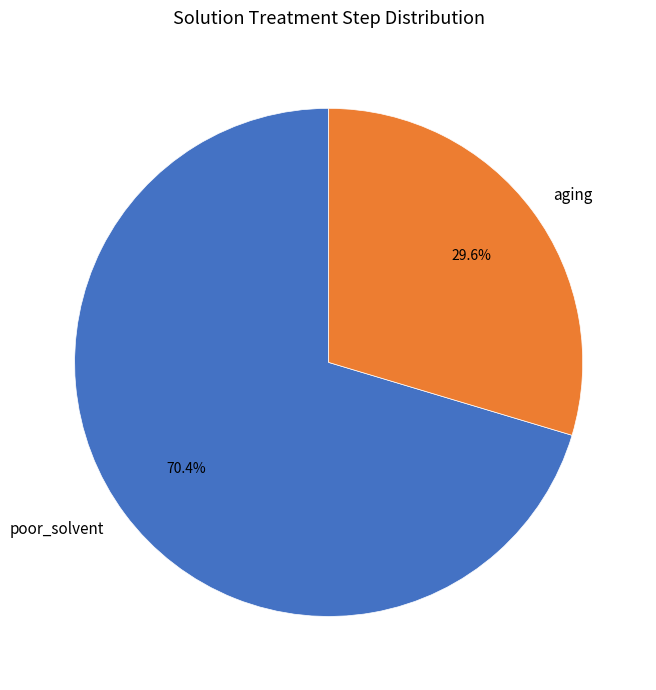

How many segments does this pie chart have?

2